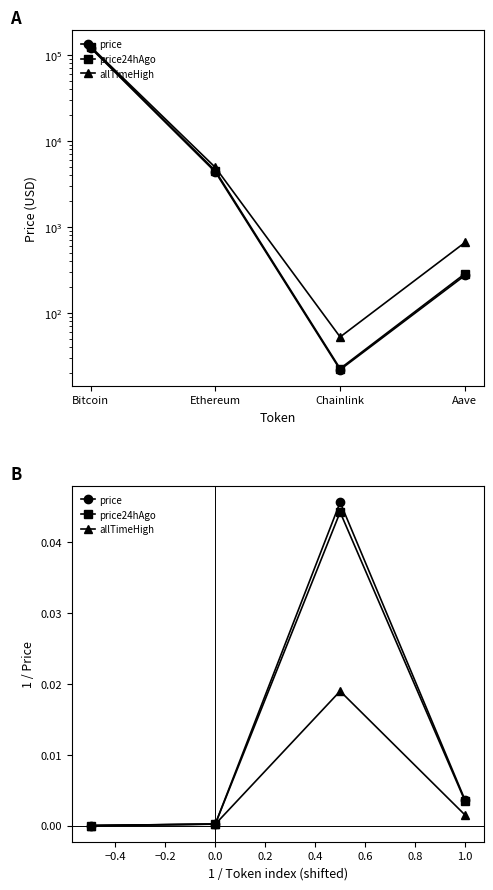

Does the chart have visible grid lines?

No